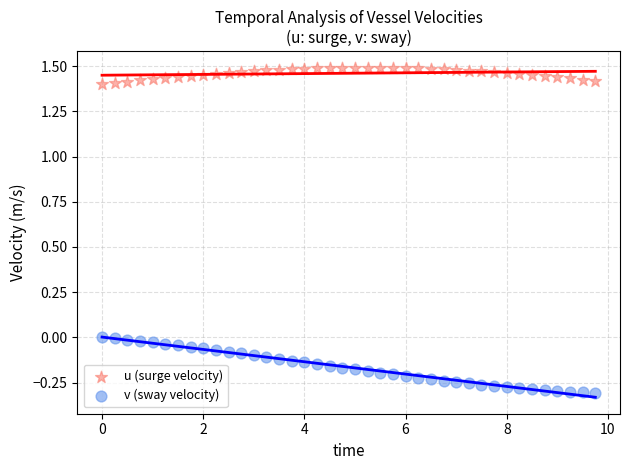

Which series contains the lowest Y value?

v (sway velocity)